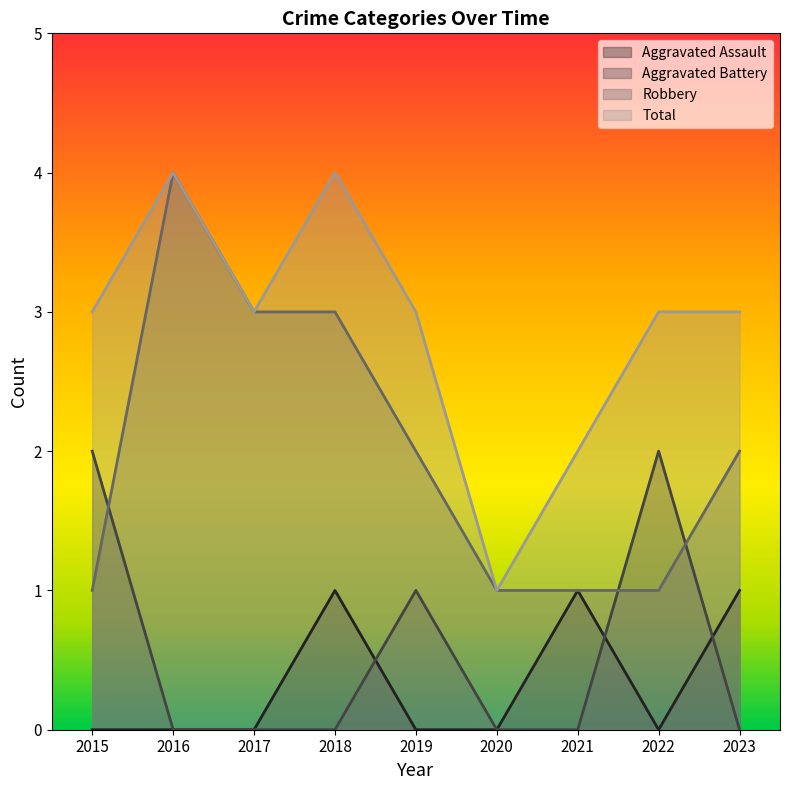

Reading left to right, extract all data points from this chart.

Aggravated Assault: 0	0	0	1	0	0	1	0	1
Aggravated Battery: 2	0	0	0	1	0	0	2	0
Robbery: 1	4	3	3	2	1	1	1	2
Total: 3	4	3	4	3	1	2	3	3